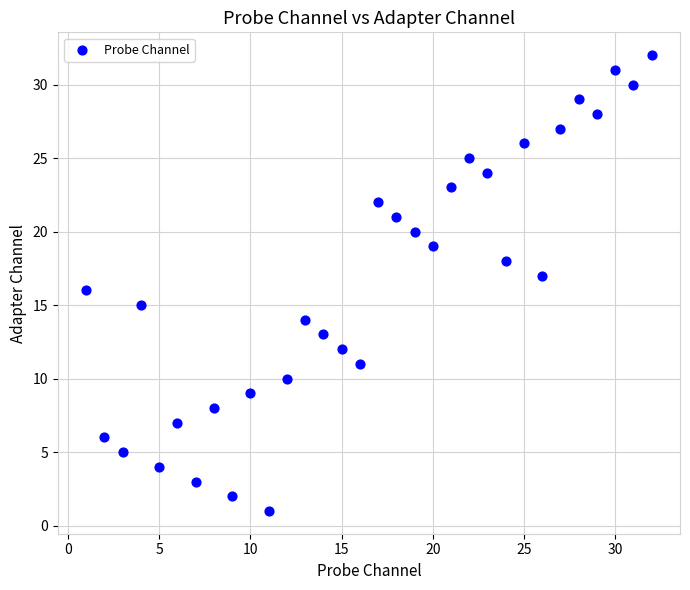

What is the range of X values (max minus min)?

31